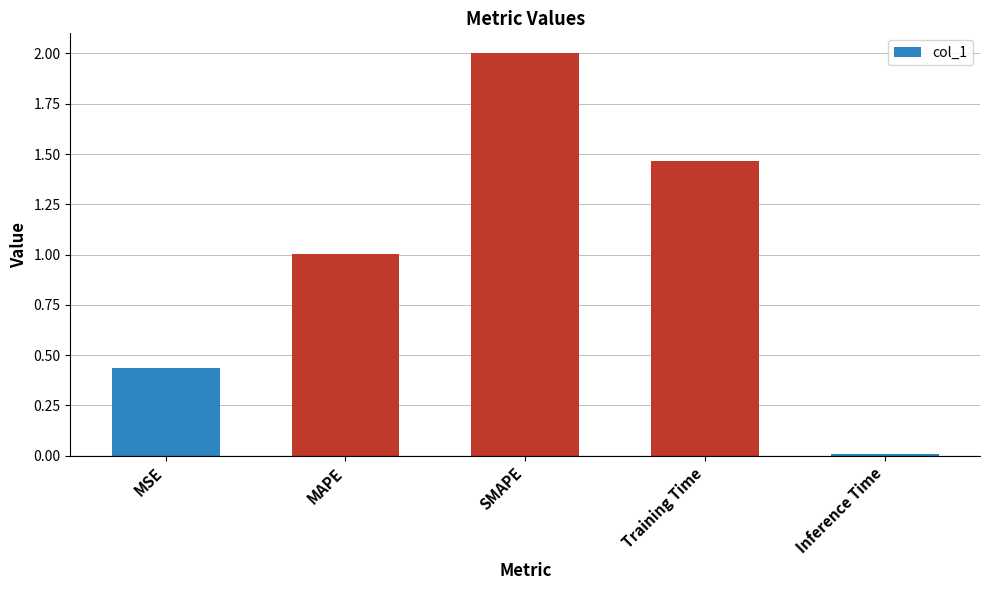

Which label corresponds to the largest value in the chart?

SMAPE